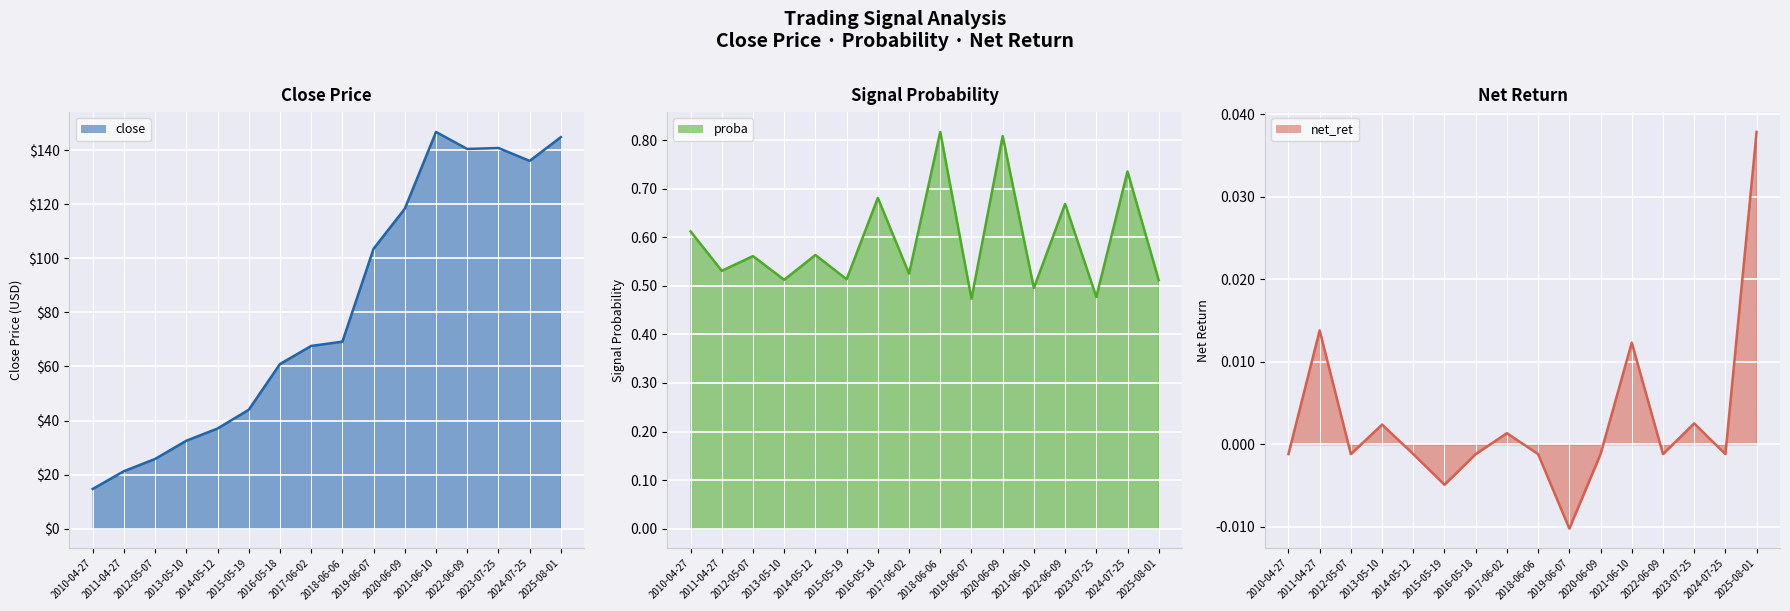

How many lines are shown in the chart?

3